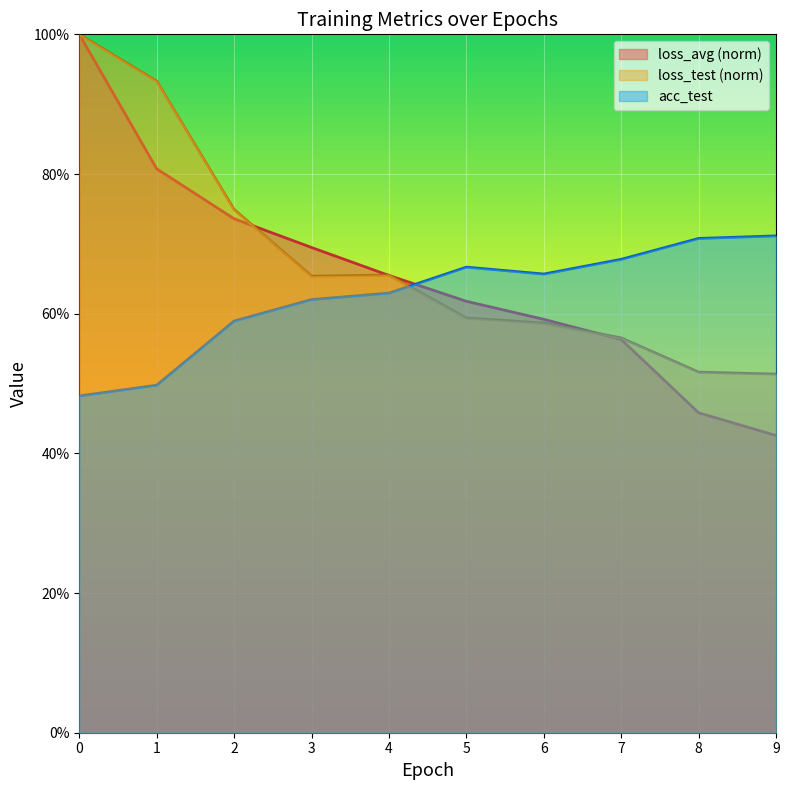

Read the loss_test (norm) value at 1.

93.3